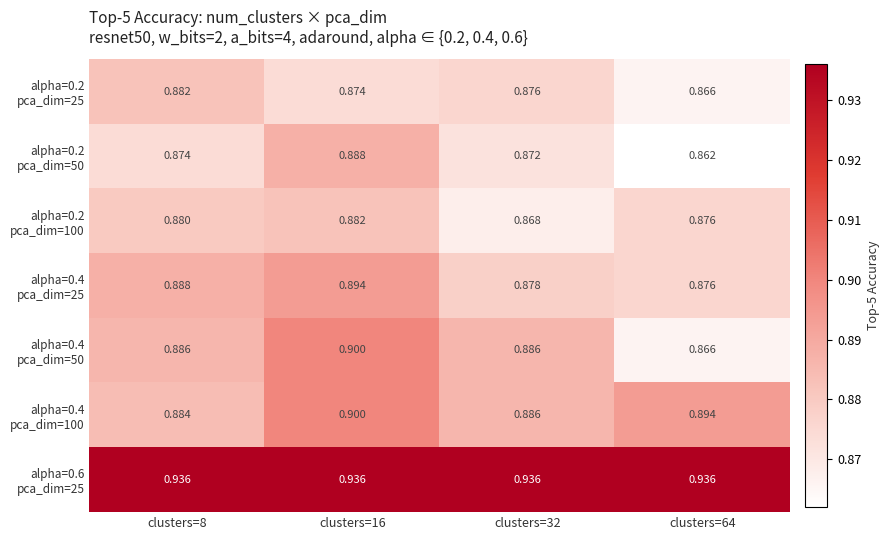

Count the number of categories in the chart.

4